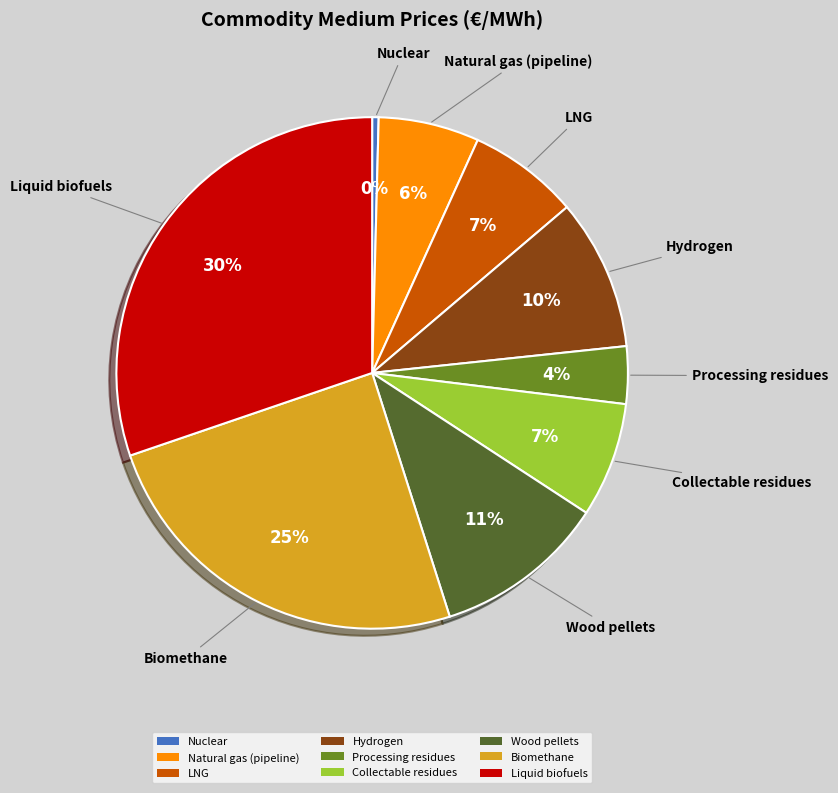

To the nearest percent, what is the difference between the largest and smallest slice percentages?

30%